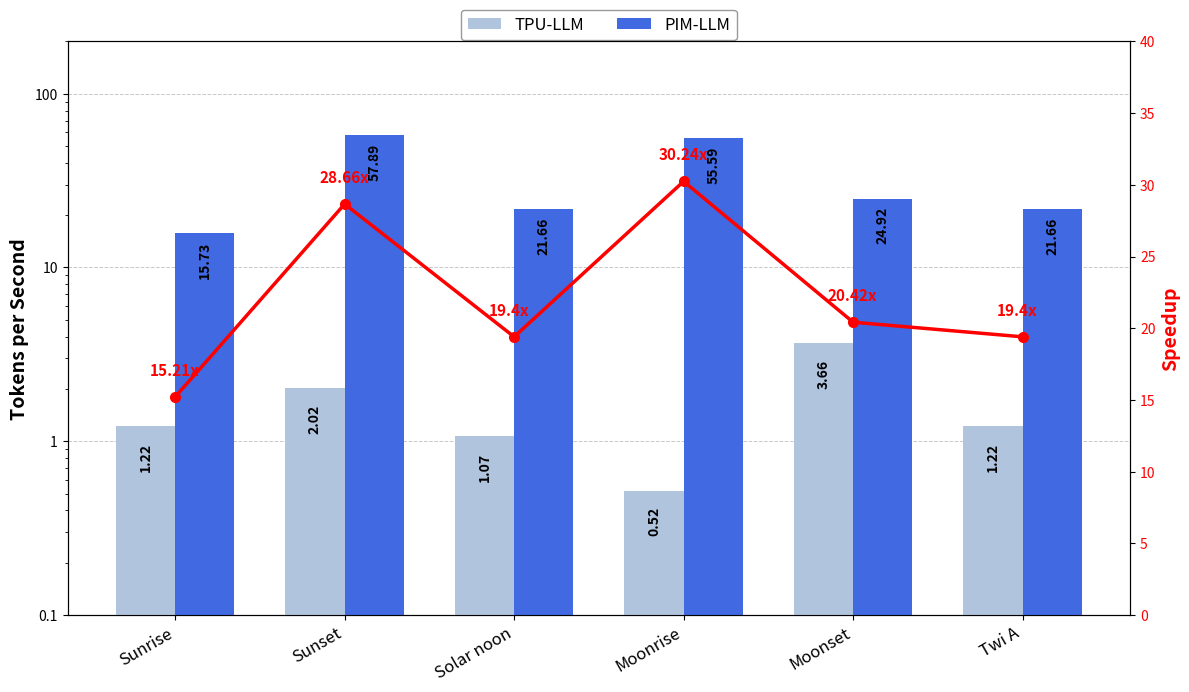

What is the difference between the highest and lowest values at Sunrise?

14.5